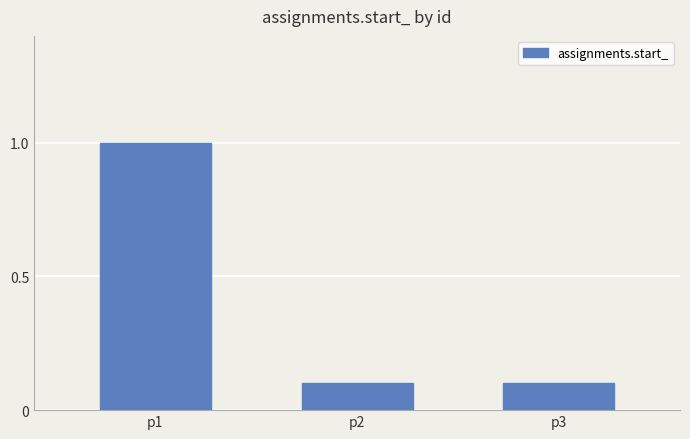

What is the change in value from p1 to p2?

-0.9